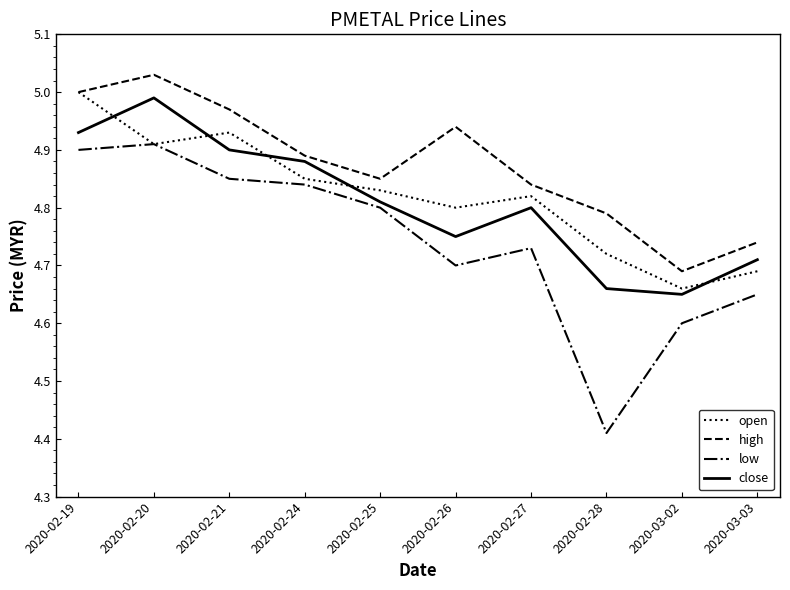

Rank the series by their maximum value, from lowest to highest.

low, close, open, high